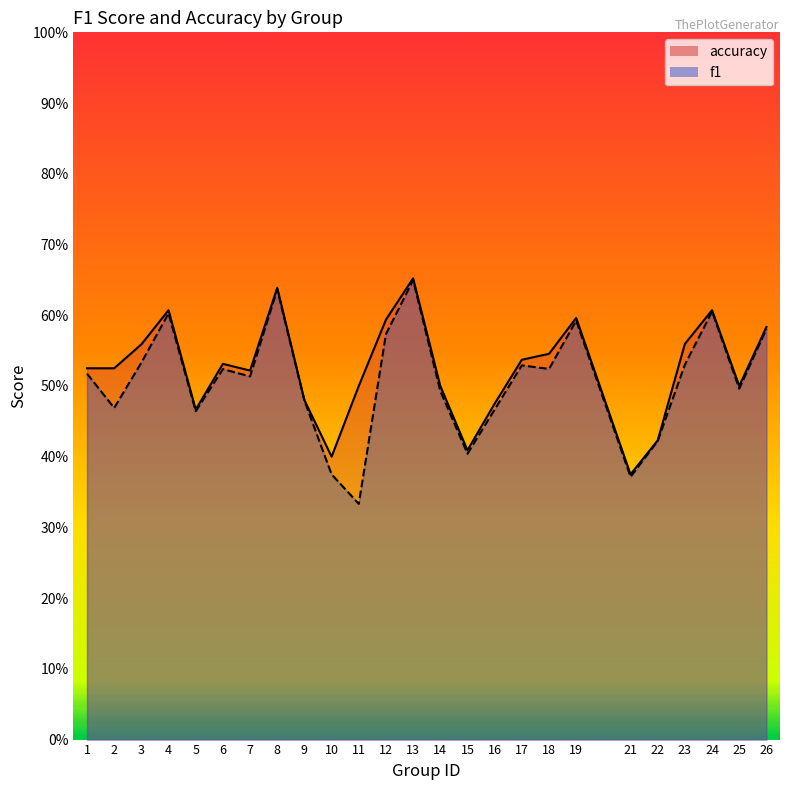

Where is the first local minimum for f1?

2